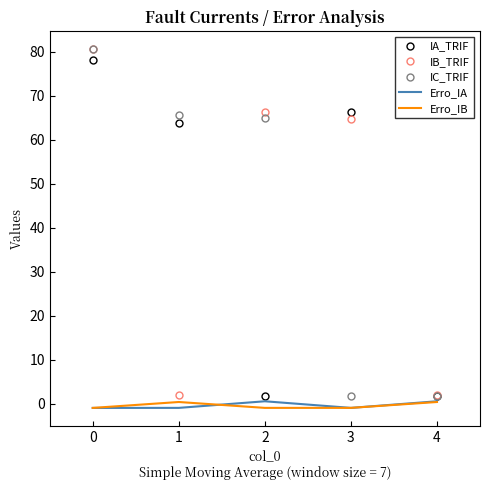

True or false: IB_TRIF has more than 2 interior local peaks.

False